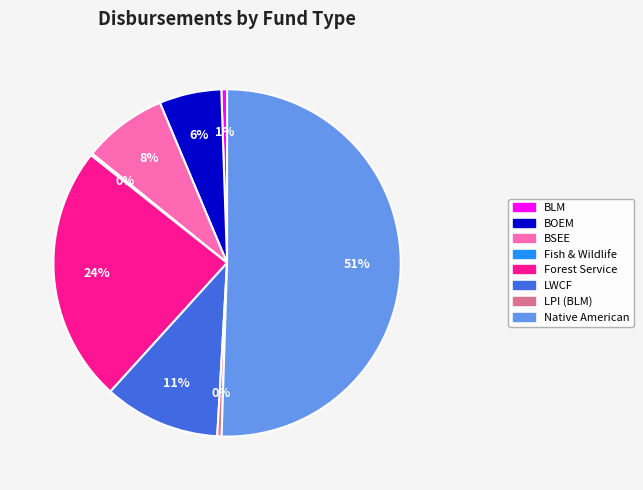

To the nearest percent, what is the difference between the largest and smallest slice percentages?

50%